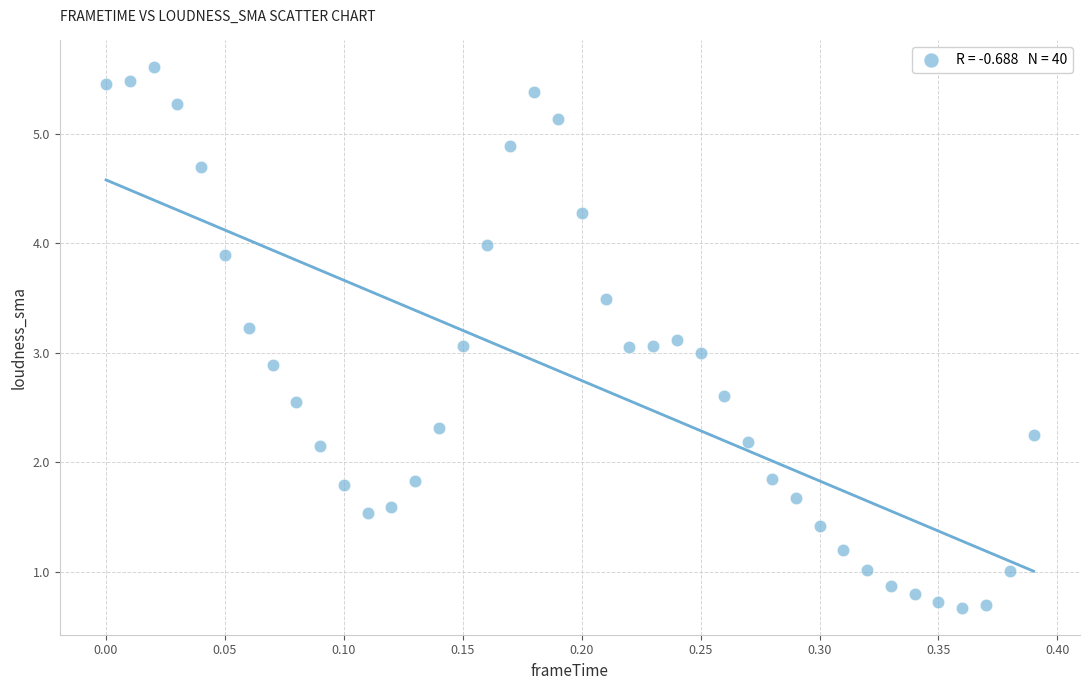

What is the range of Y values (max minus min)?

4.9